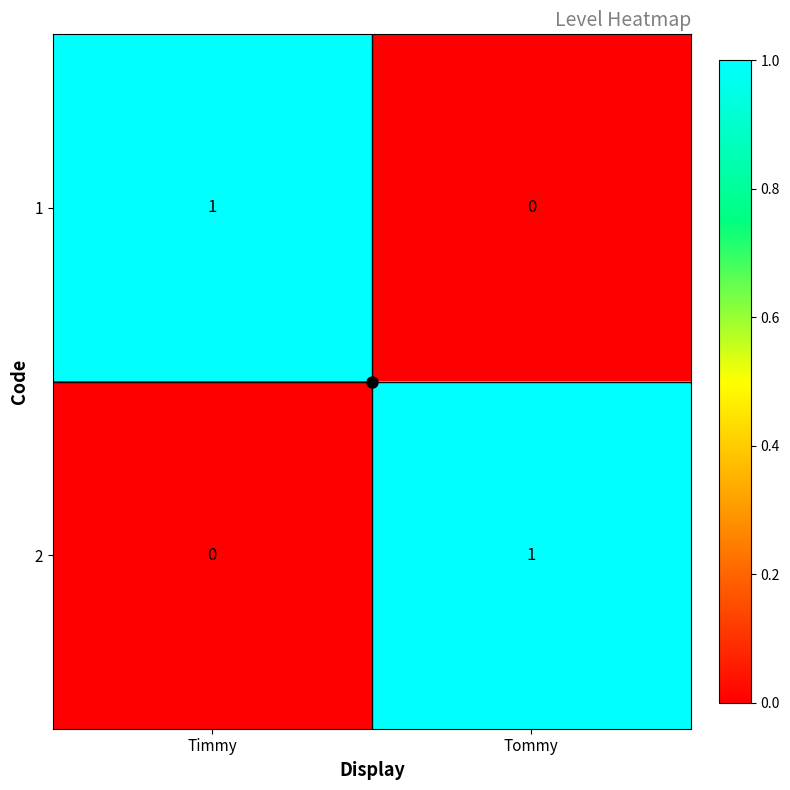

True or false: 1 has a value of 1 at Timmy.

True